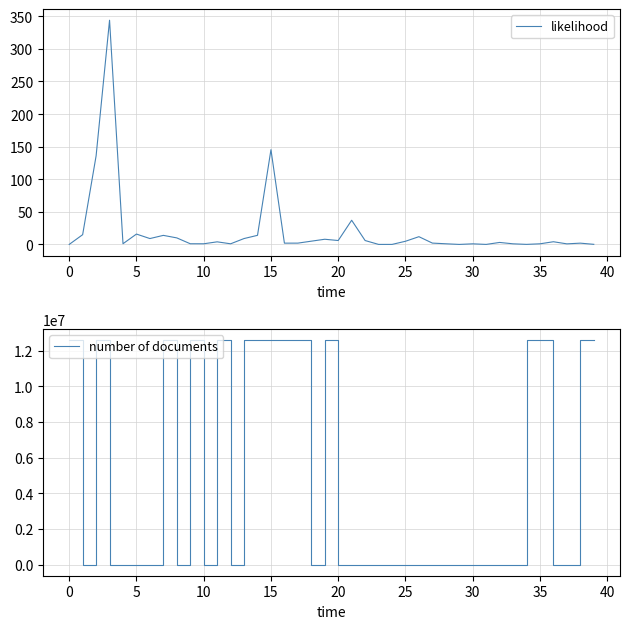

Between 22 and 25, which is larger?

22